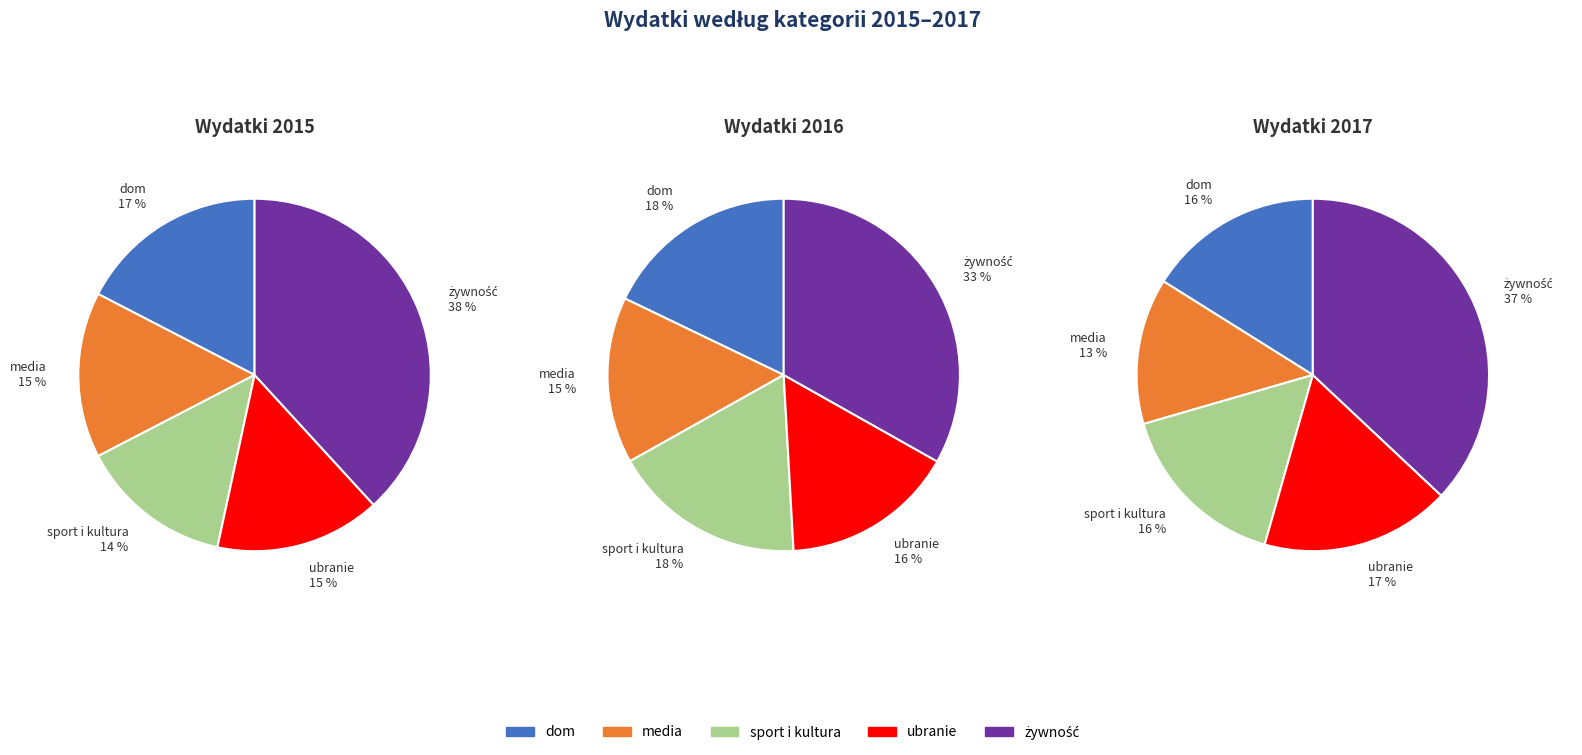

How much of the chart is everything except żywność?

61.8%